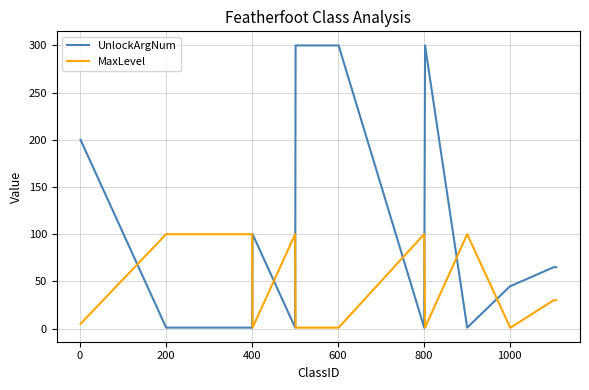

How many lines are shown in the chart?

2